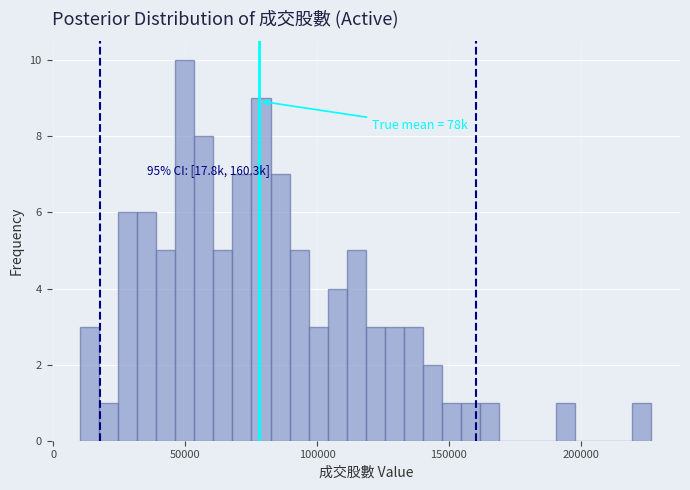

Around what value on the x-axis is the tallest bar? Give the approximate position of its centre, as read against the axis.

50000